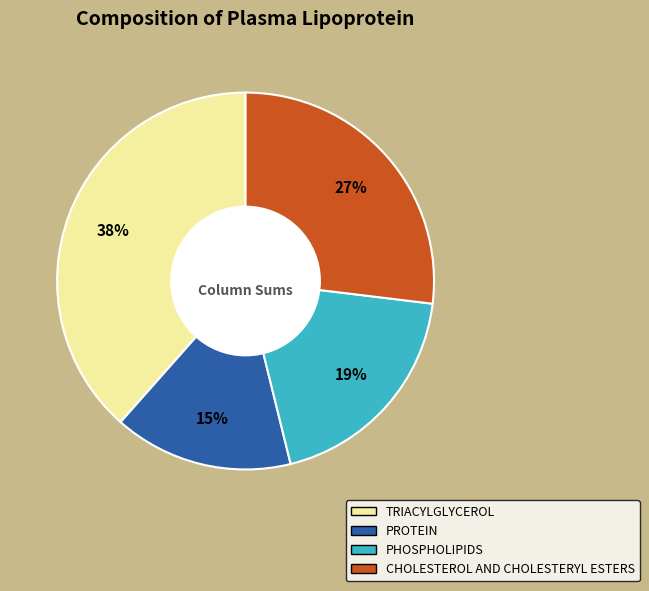

Which has a higher value, PROTEIN or PHOSPHOLIPIDS?

PHOSPHOLIPIDS